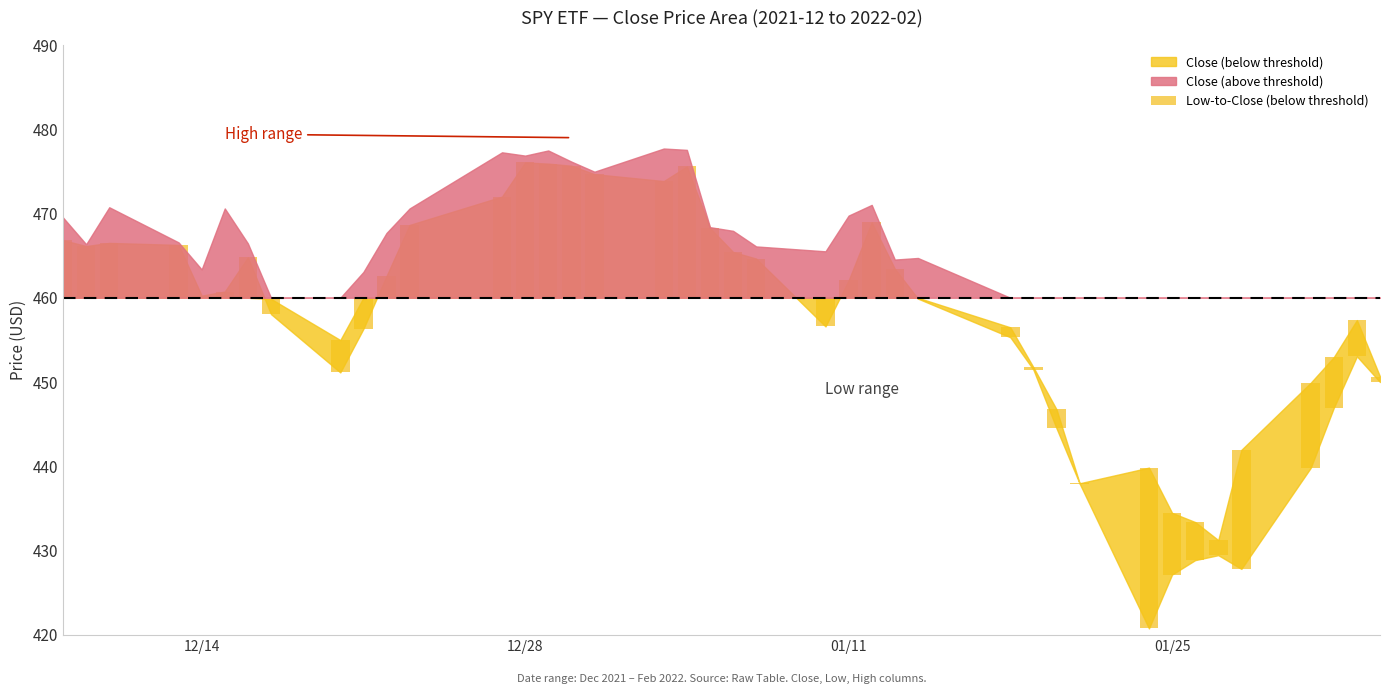

True or false: the data shows 1.2 at 39.

False